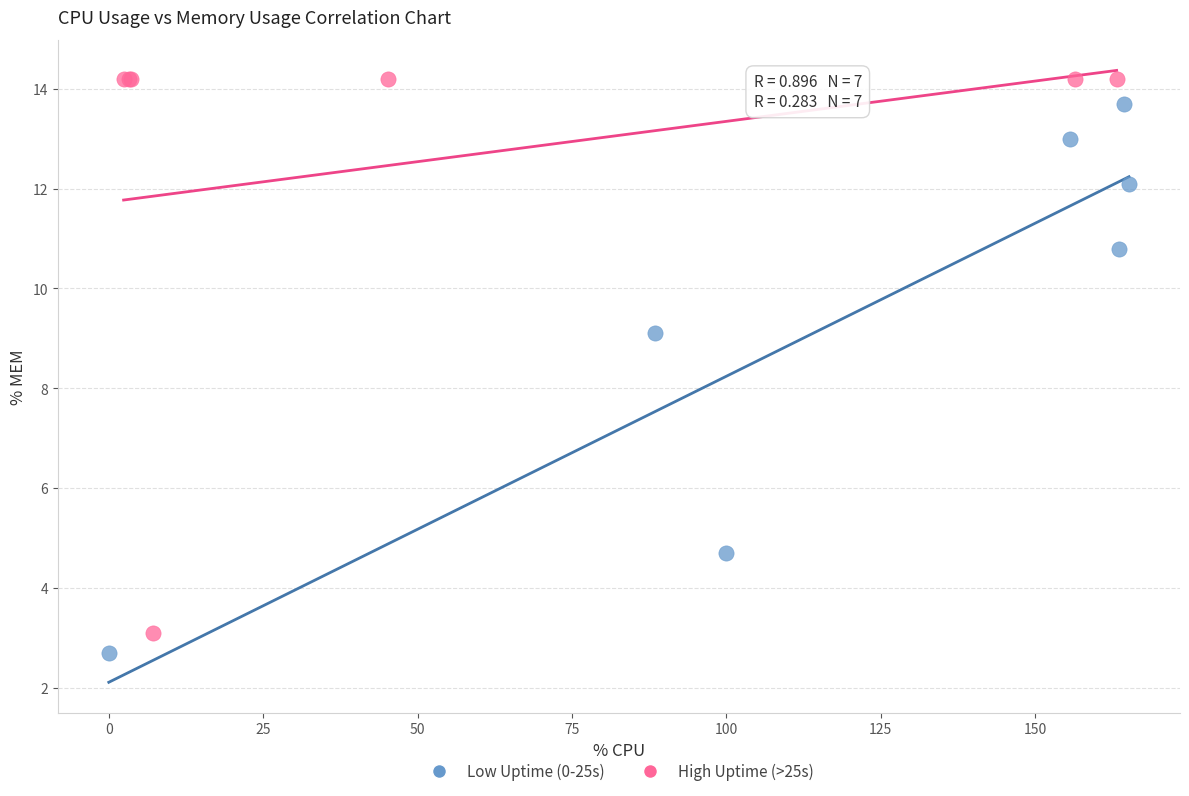

What are all the series names shown in the legend?

Low Uptime (0-25s), High Uptime (>25s)